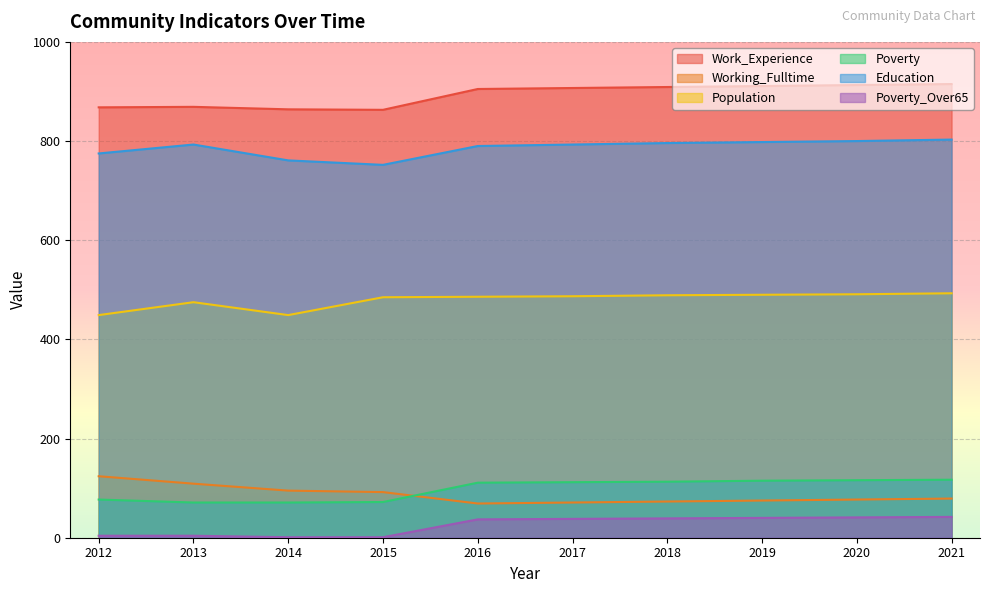

What is the difference between the second highest and second lowest values in the Education series?

39